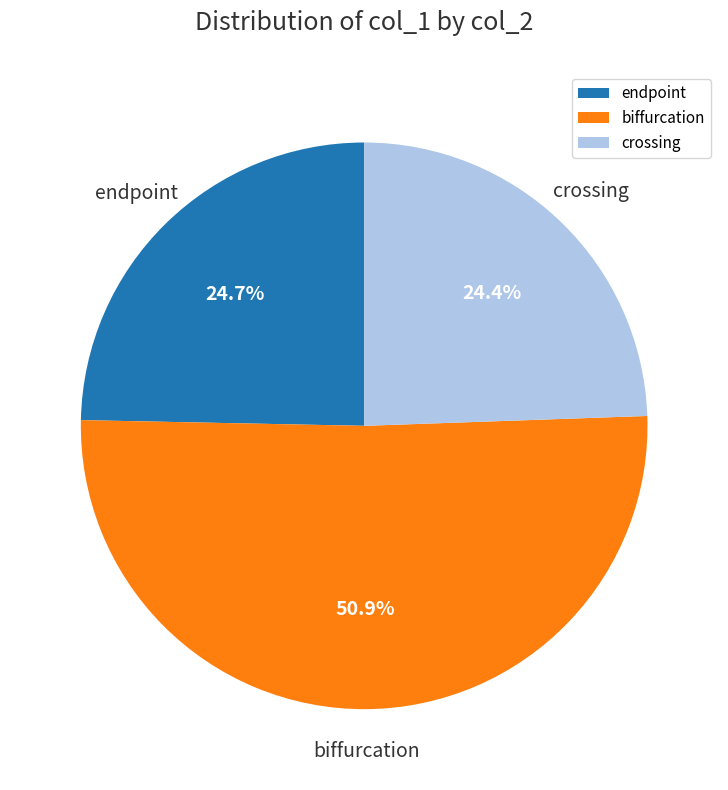

Which slice is the largest?

biffurcation